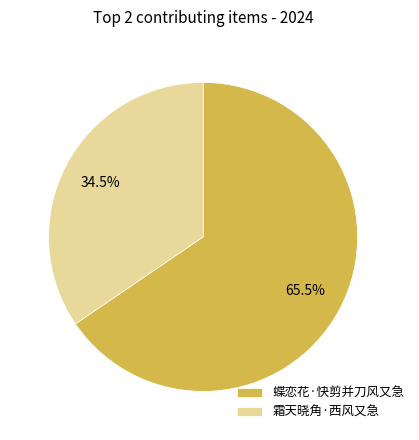

Rank the categories by value from lowest to highest.

霜天晓角·西风又急, 蝶恋花·快剪并刀风又急